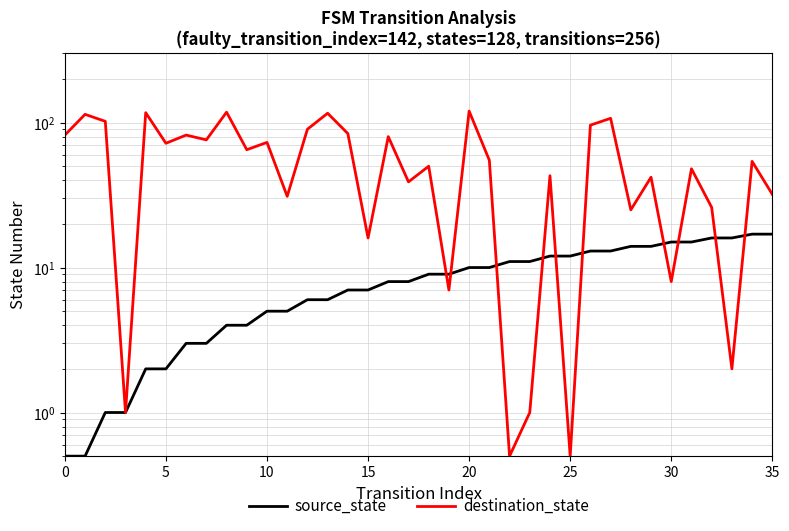

At which category is the sum across all series the highest?

20